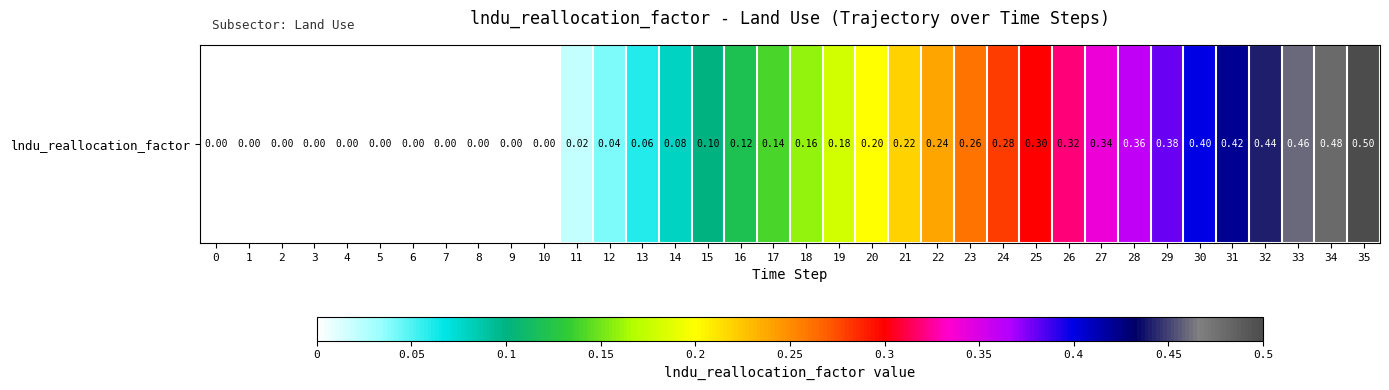

What value does the data have at 22?

0.2